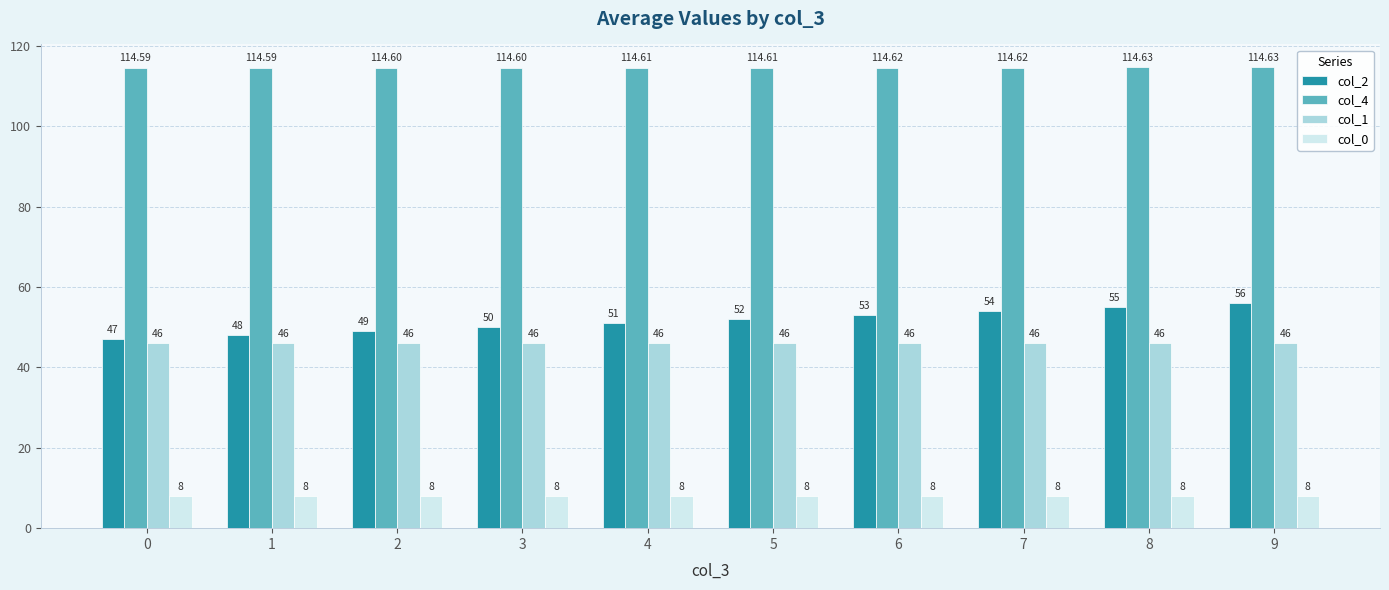

Reading right to left, transcribe all the data shown in this chart.

col_2: 56.0	55.0	54.0	53.0	52.0	51.0	50.0	49.0	48.0	47.0
col_4: 114.6	114.6	114.6	114.6	114.6	114.6	114.6	114.6	114.6	114.6
col_1: 46.0	46.0	46.0	46.0	46.0	46.0	46.0	46.0	46.0	46.0
col_0: 8.0	8.0	8.0	8.0	8.0	8.0	8.0	8.0	8.0	8.0